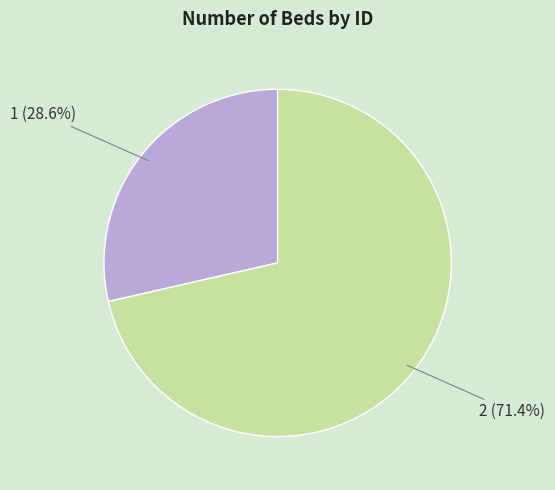

What percentage is NOT represented by 1?

71.4%